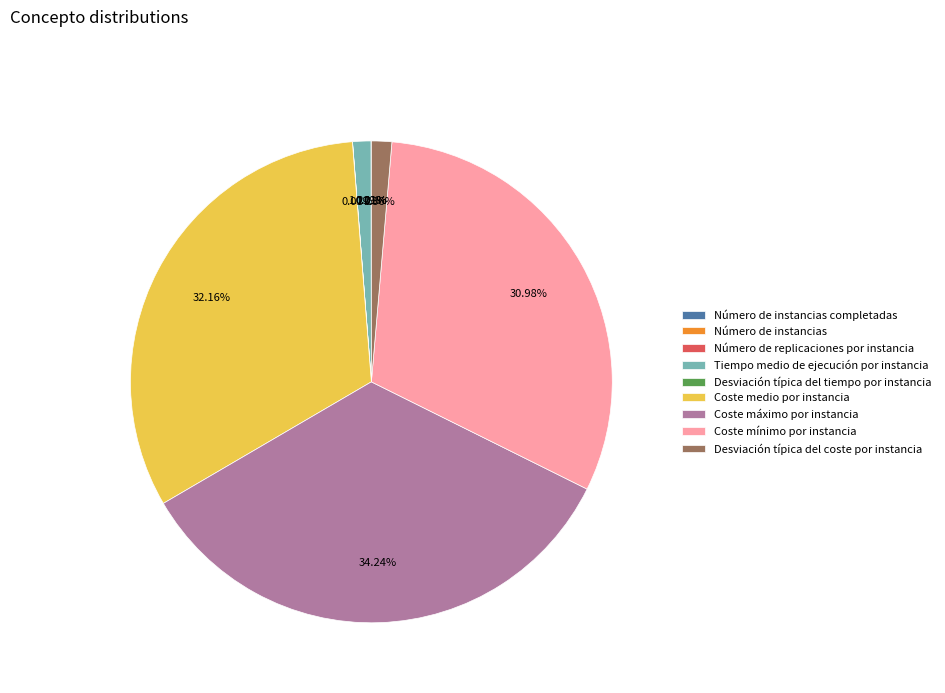

Does any single category account for the majority?

No